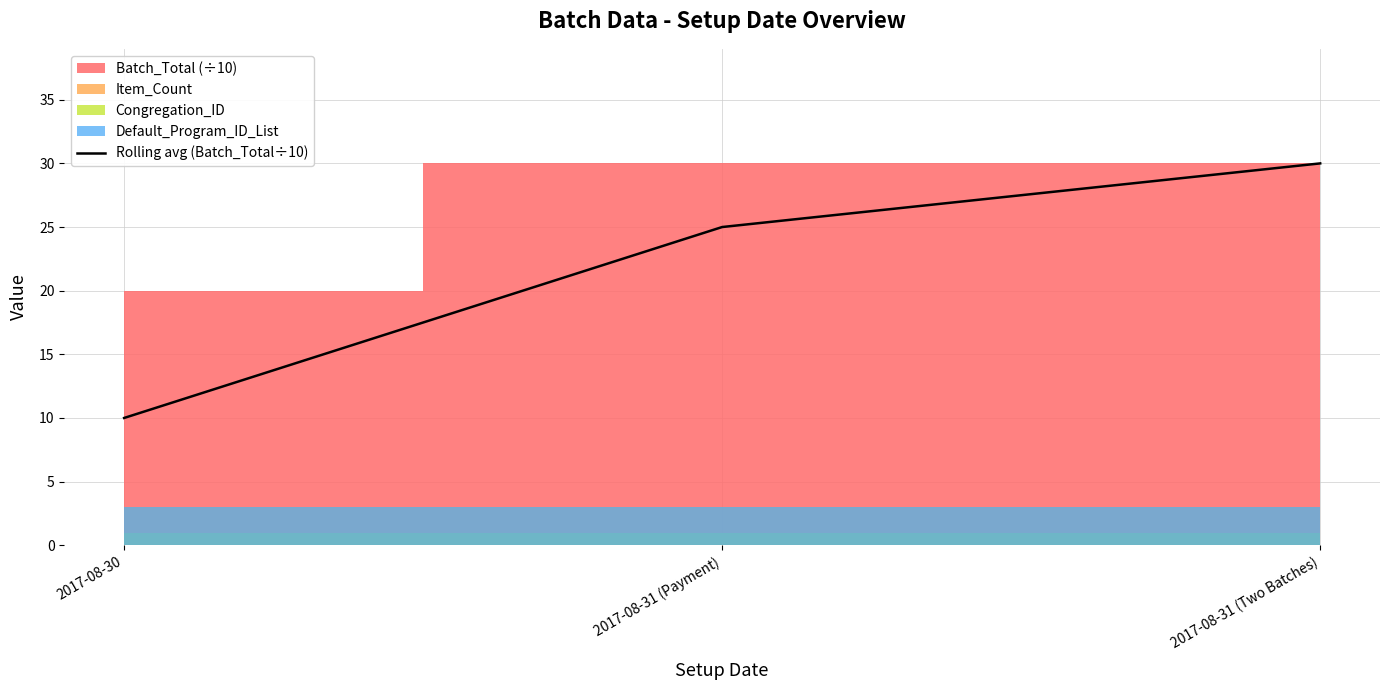

At which label does the data first exceed 25?

2017-08-31 (Two Batches)